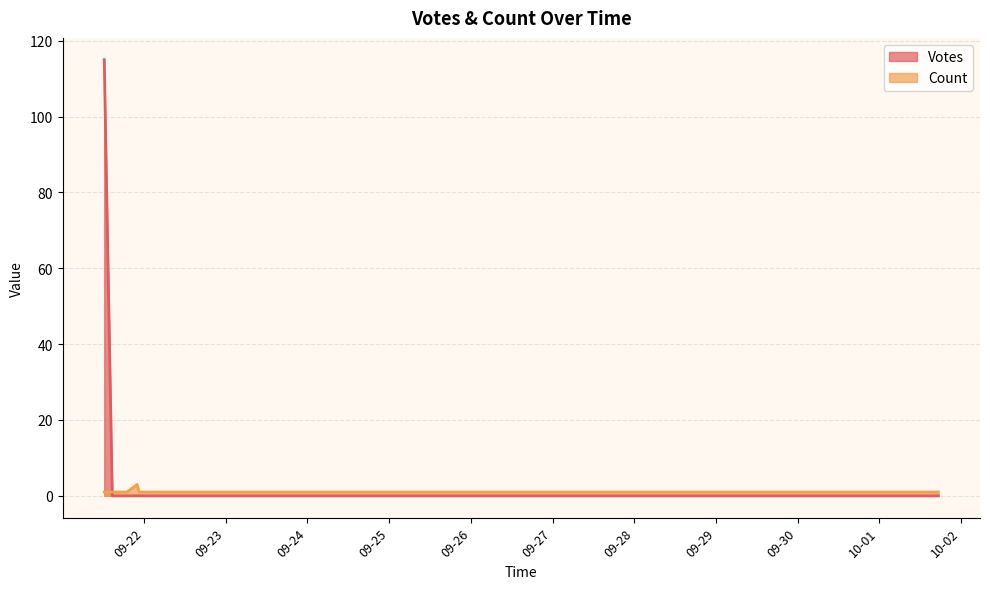

Between 2019-09-21 22:30 and 2019-09-26 13:36, which is larger?

2019-09-21 22:30